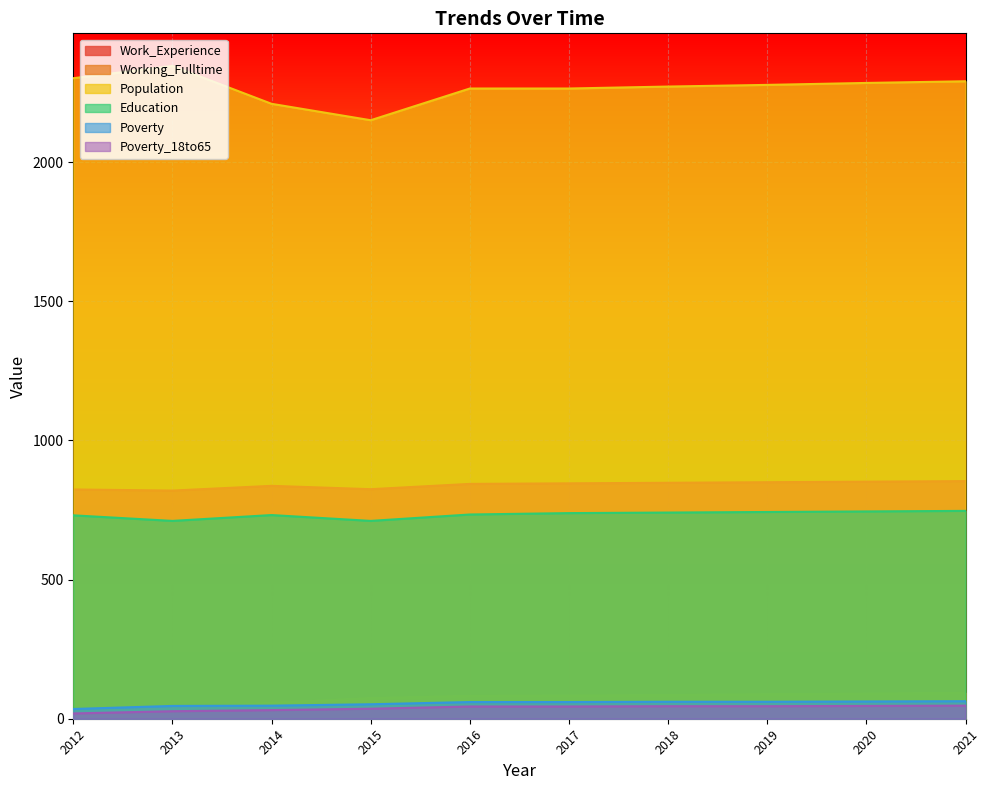

What value does the Poverty series have at 2017, to the nearest 10?

60